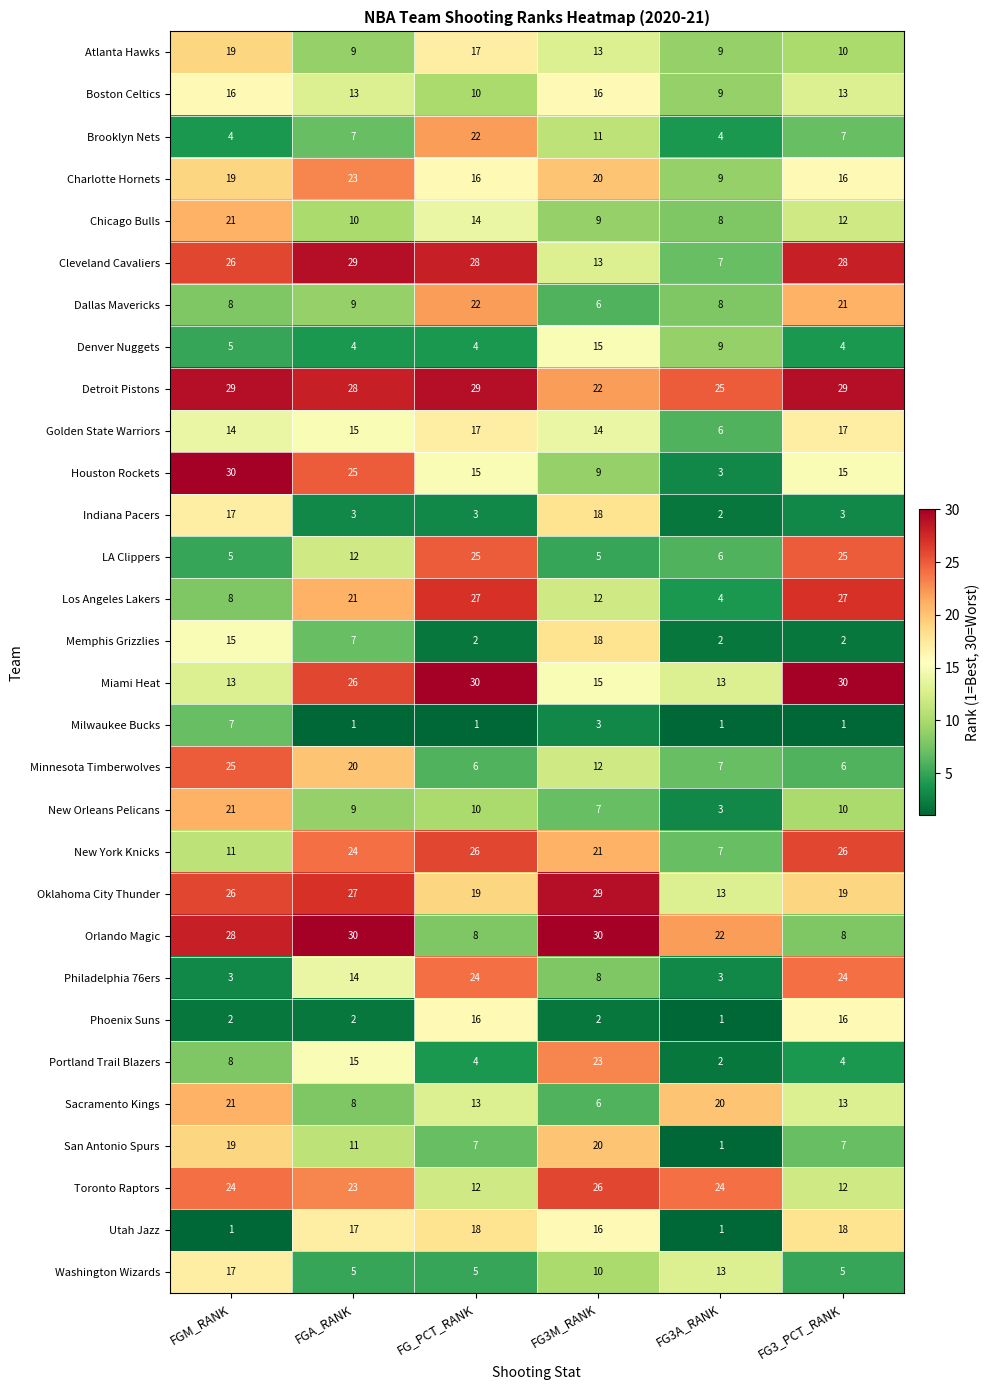

What value does the Sacramento Kings series have at FGA_RANK?

8